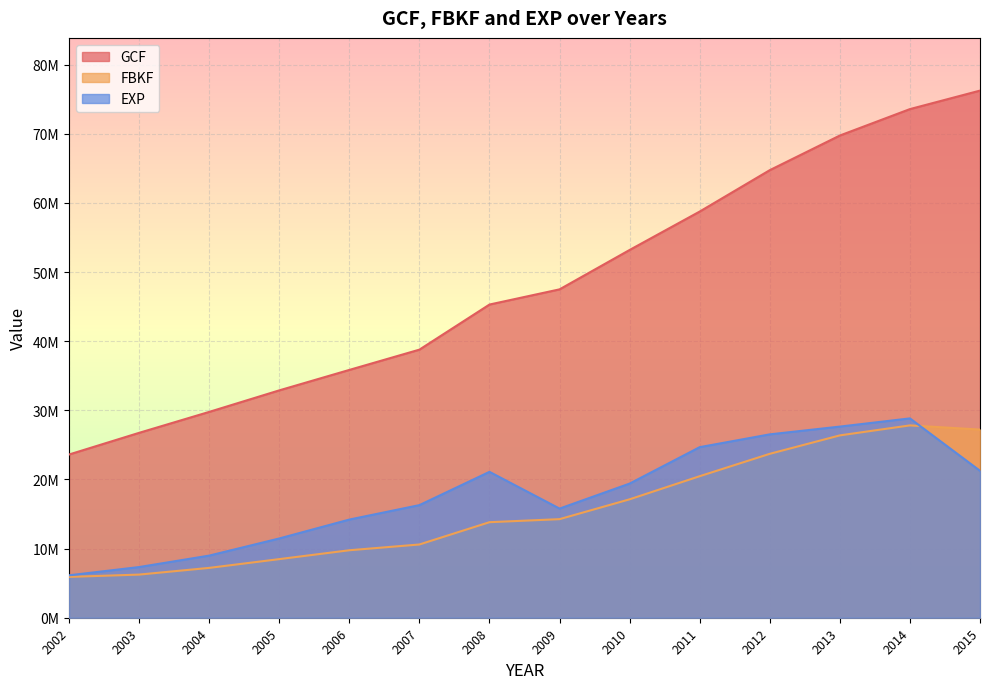

What is the difference between the second highest and second lowest values in the FBKF series?

20973466